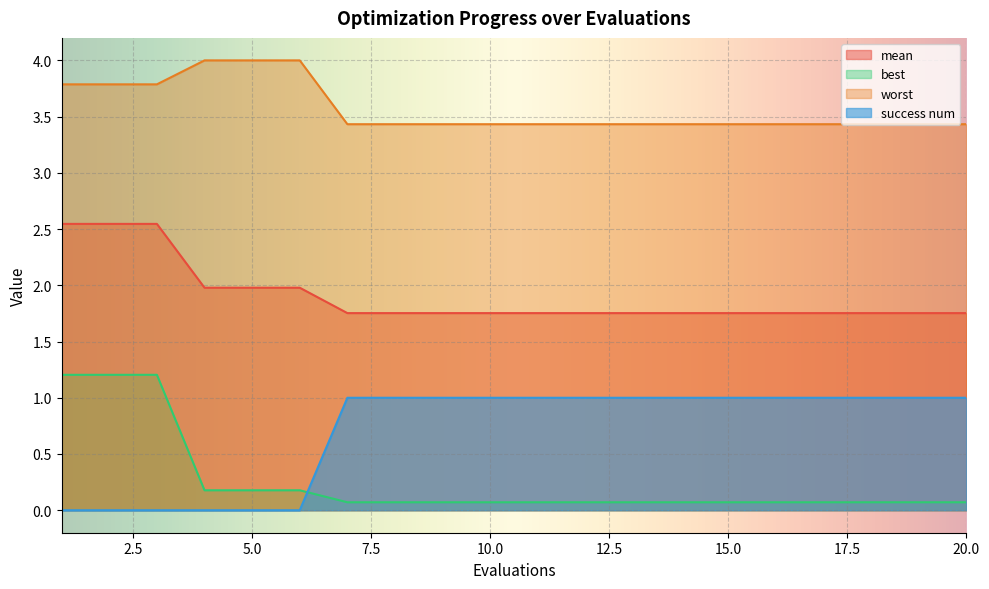

Is it true that success num equals 1.0 at 20.0?

True